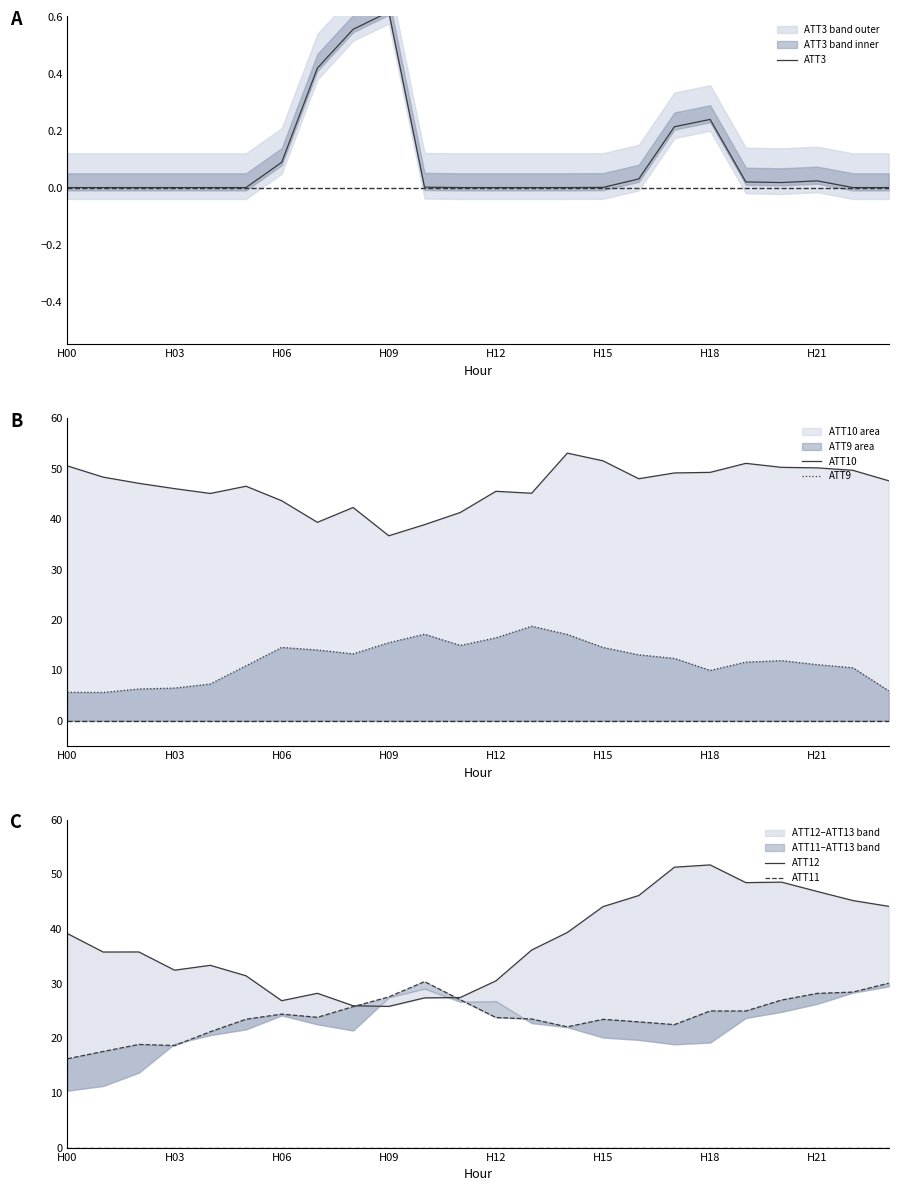

True or false: ATT10 and ATT9 cross at least once.

False